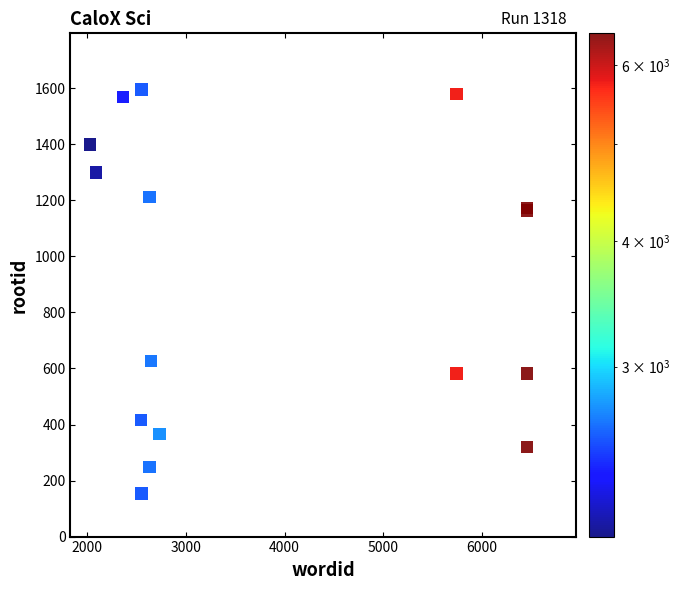

What Y value in the scatter plot is closest to 875?

627